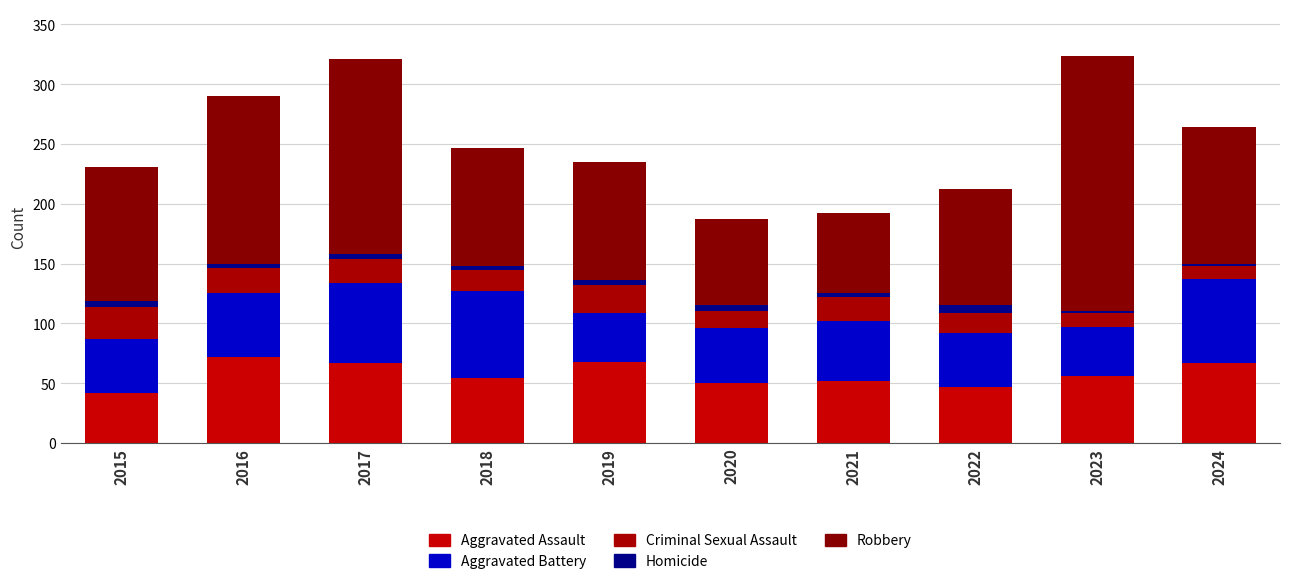

At 2021, list the series in order from smallest to largest.

Homicide, Criminal Sexual Assault, Aggravated Battery, Aggravated Assault, Robbery